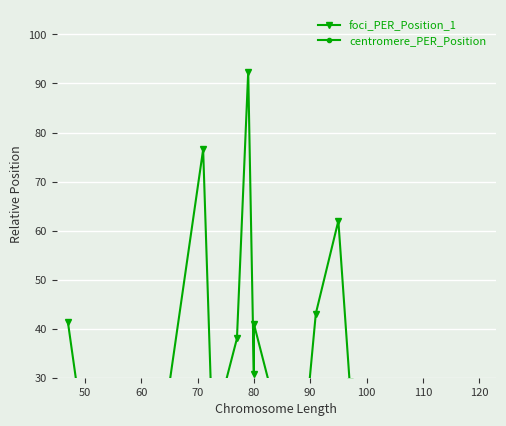

Is the value of foci_PER_Position_1 at 80 greater than the value of centromere_PER_Position at 11?

No